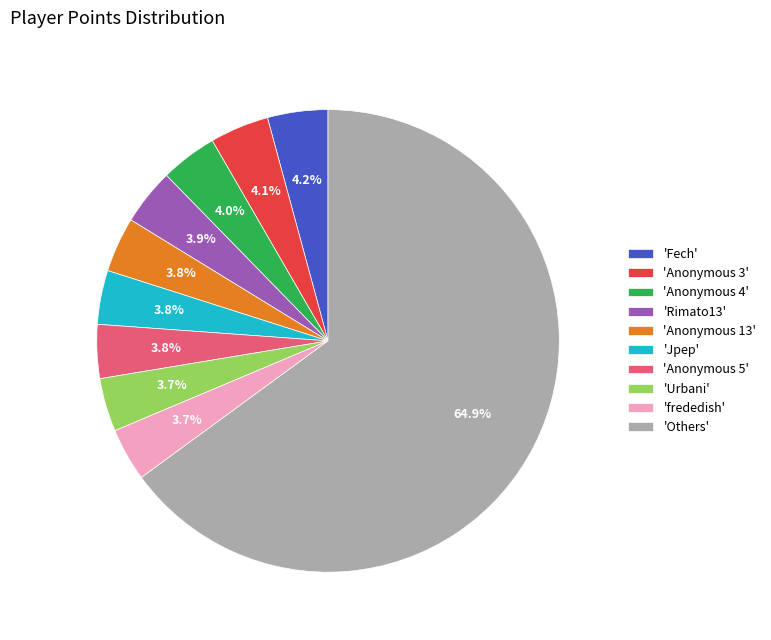

What is the ratio of the value at 'frededish' to the value at 'Rimato13'?

0.9